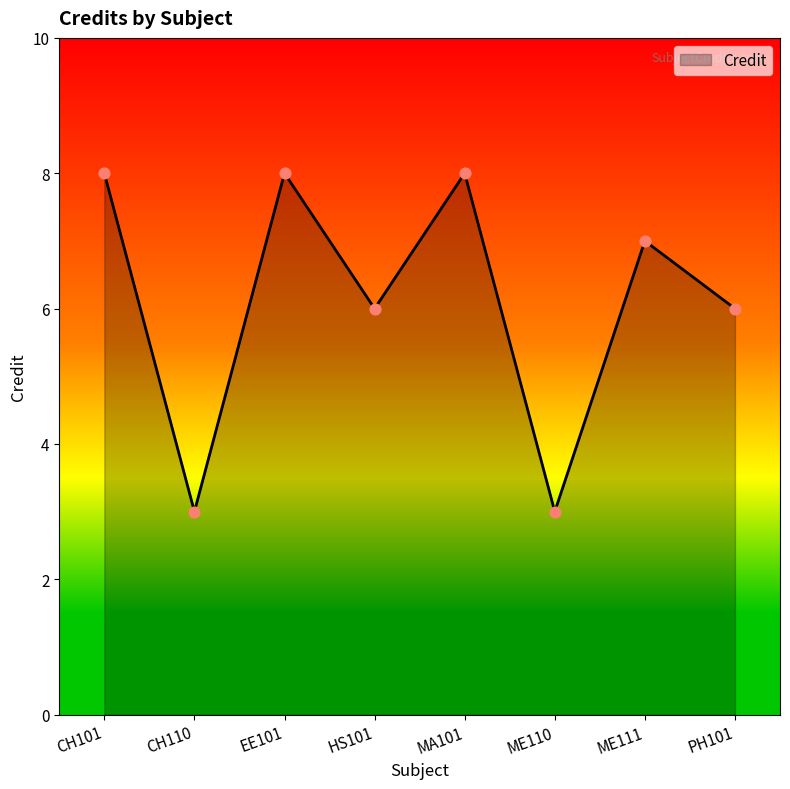

Between ME111 and PH101, which is larger?

ME111